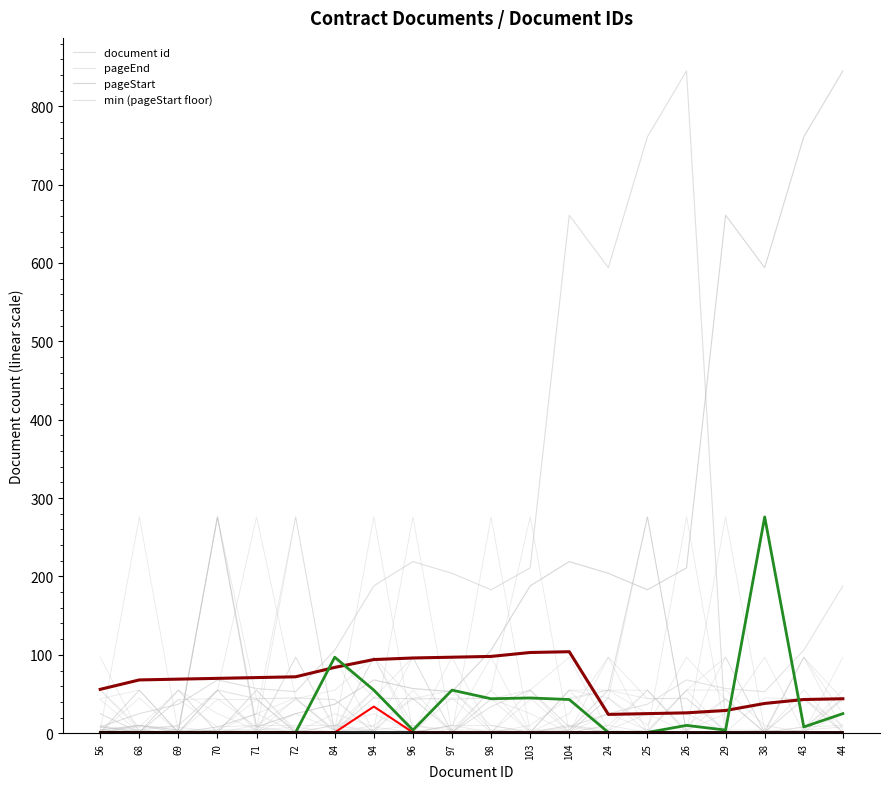

What position from the left is 97?

10